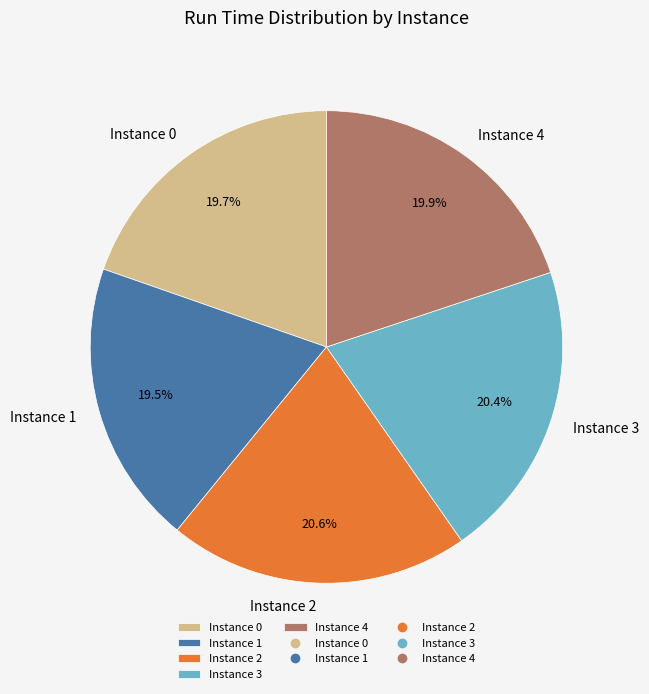

Is it true that Instance 3 is 6% of the pie?

False